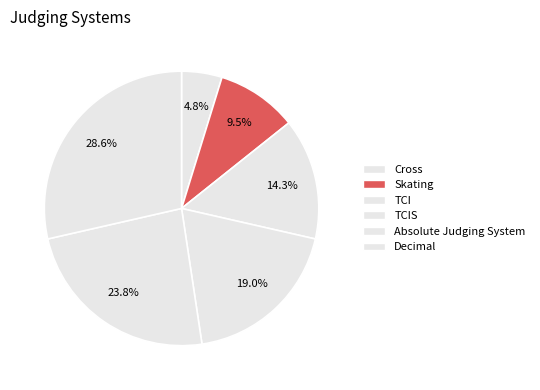

Is the sum of Cross and Decimal greater than half?

No